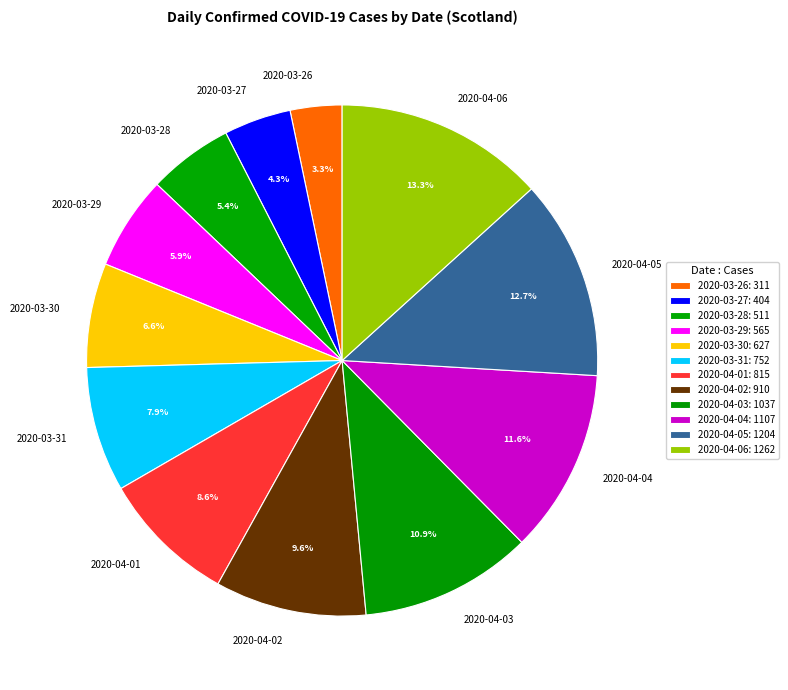

Combined, do 2020-03-26 and 2020-04-04 account for over 50%?

No